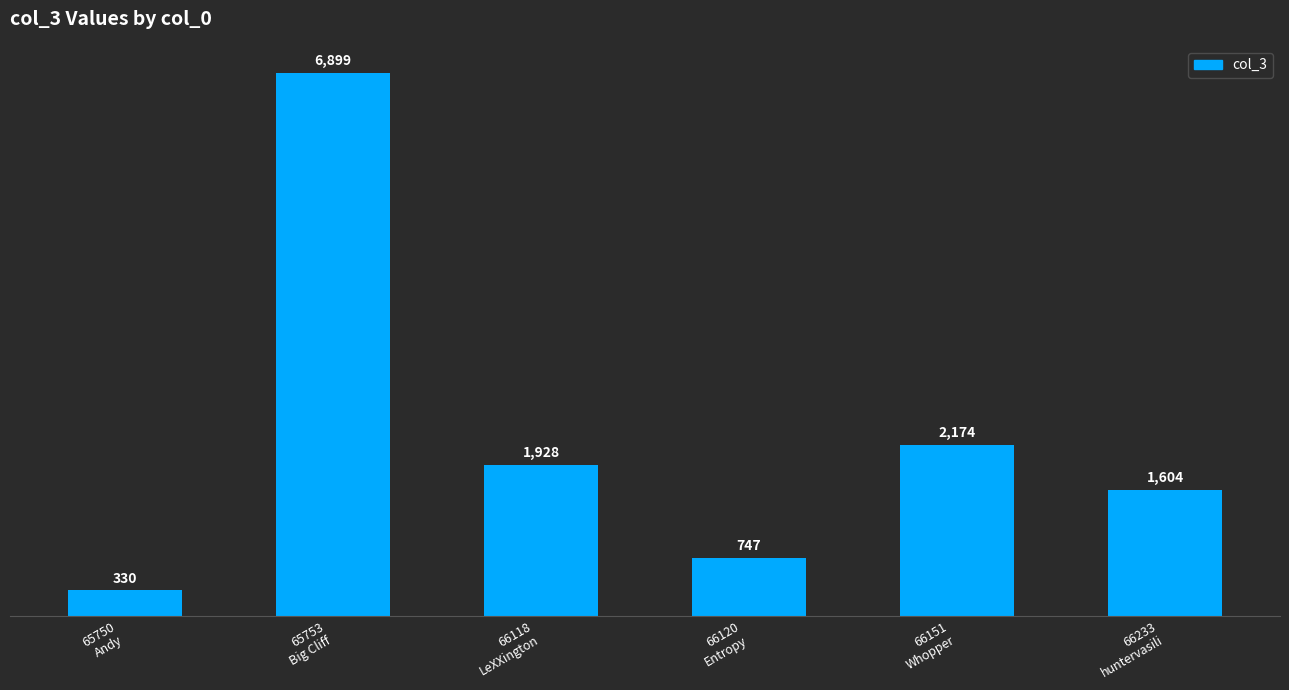

What position from the right is 66233
huntervasili?

1